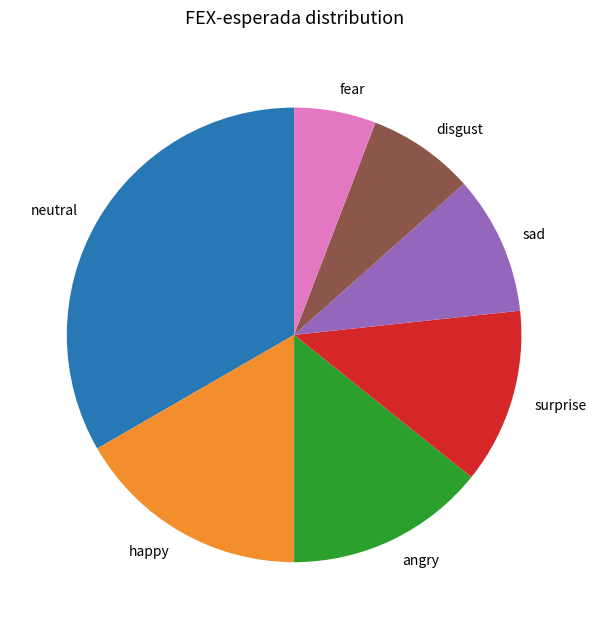

Do angry and neutral together represent more than half of the pie?

No